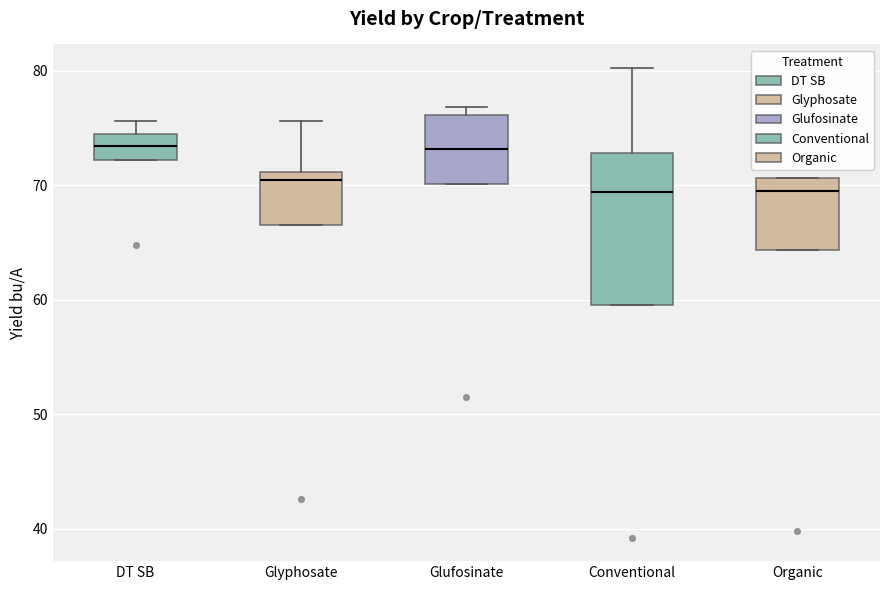

Reading left to right, transcribe this box plot: for each box, give where its median line is, the range the box spans, and where its two whiskers end, as read against the y-axis. The values are not printed on the chart, so give them approximately, as read against the axis.

DT SB: median 73, box 72 to 75, whiskers 72 to 76
Glyphosate: median 70, box 67 to 71, whiskers 67 to 76
Glufosinate: median 73, box 70 to 76, whiskers 70 to 77
Conventional: median 69, box 60 to 73, whiskers 60 to 80
Organic: median 69, box 64 to 71, whiskers 64 to 71